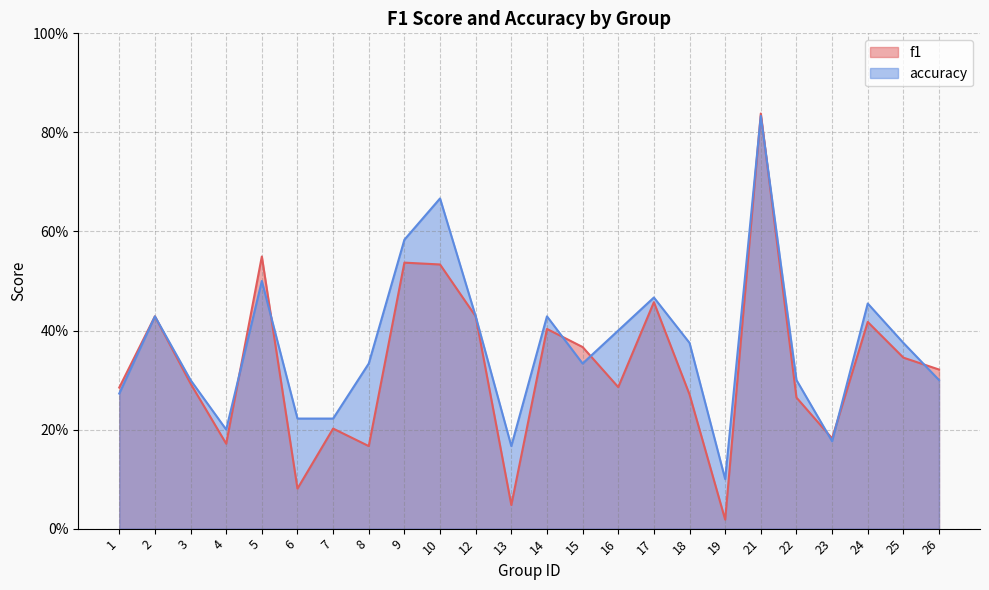

Is the value of accuracy at 4 greater than the value of f1 at 3?

No